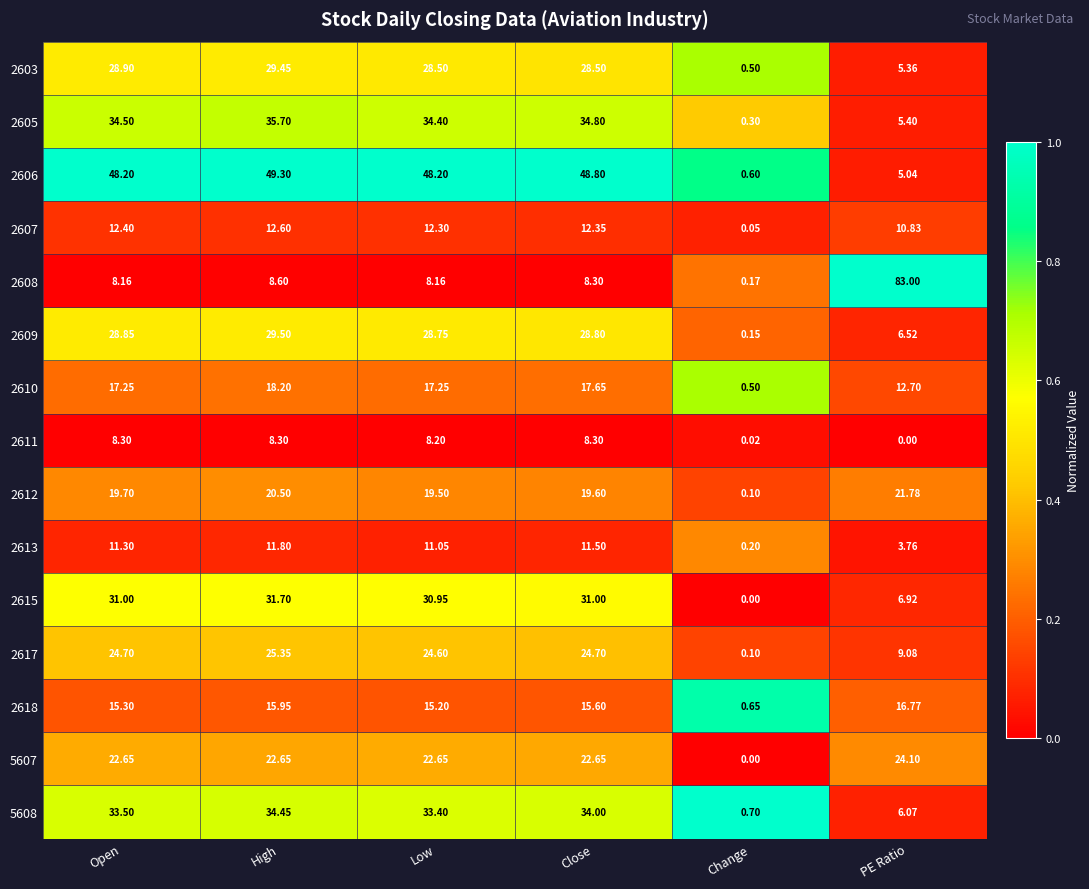

List the labels in order of 2613 value, largest first.

High, Close, Open, Low, PE Ratio, Change